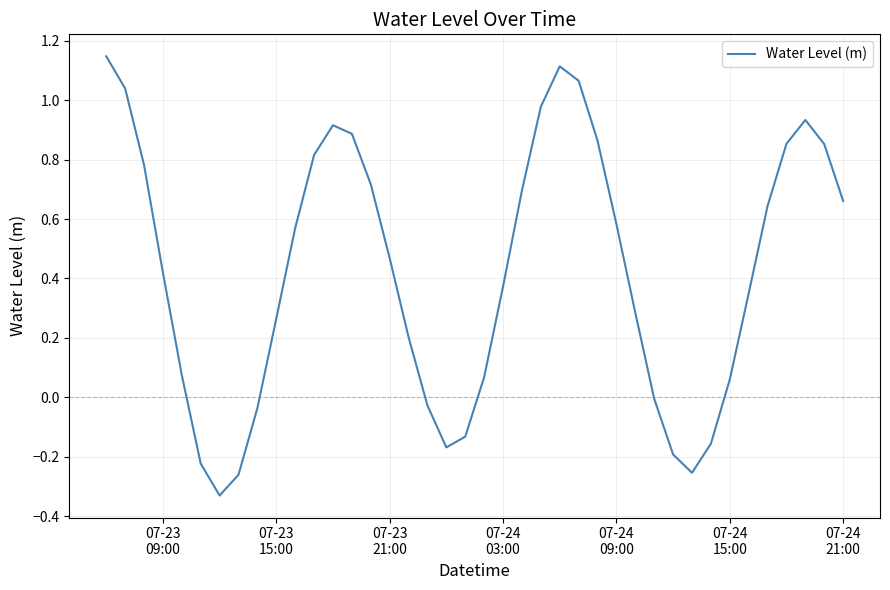

What is the difference between the maximum and second lowest values?

1.4